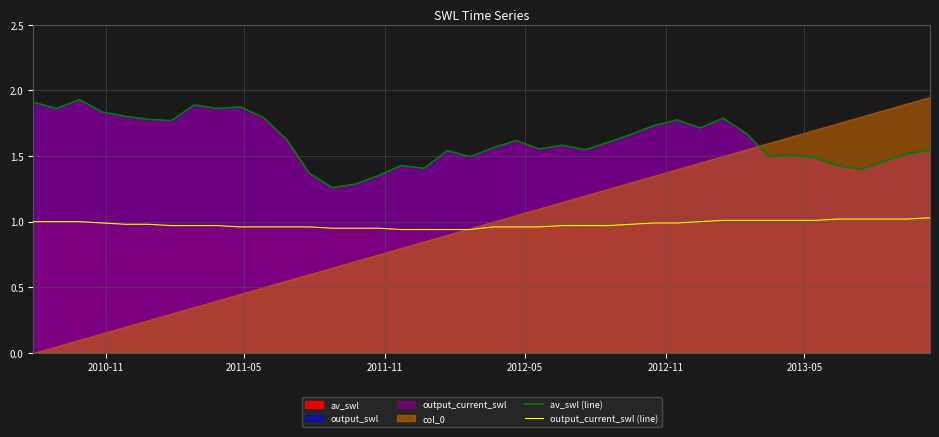

How many output_current_swl (line) values are between 0 and 1?

30